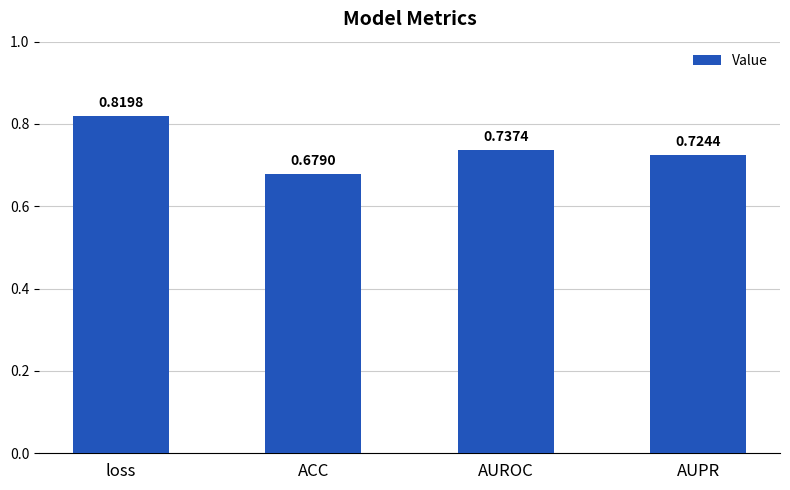

What is the label of the 1st bar from the right?

AUPR